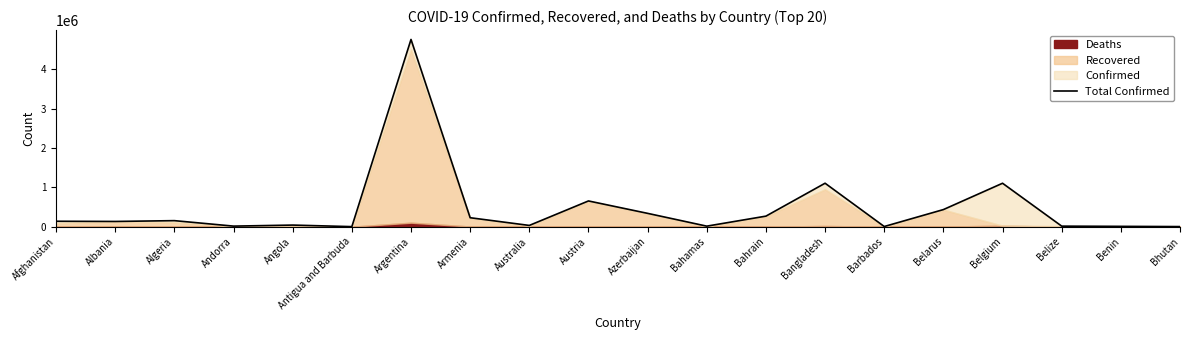

Reading left to right, what are all the values shown in this chart?

Afghanistan=137853	Albania=132686	Algeria=153309	Andorra=14273	Angola=40707	Antigua and Barbuda=1268	Argentina=4756378	Armenia=227430	Australia=31915	Austria=653735	Azerbaijan=338438	Bahamas=13404	Bahrain=267882	Bangladesh=1103989	Barbados=4251	Belarus=434362	Belgium=1103413	Belize=13683	Benin=8244	Bhutan=2421